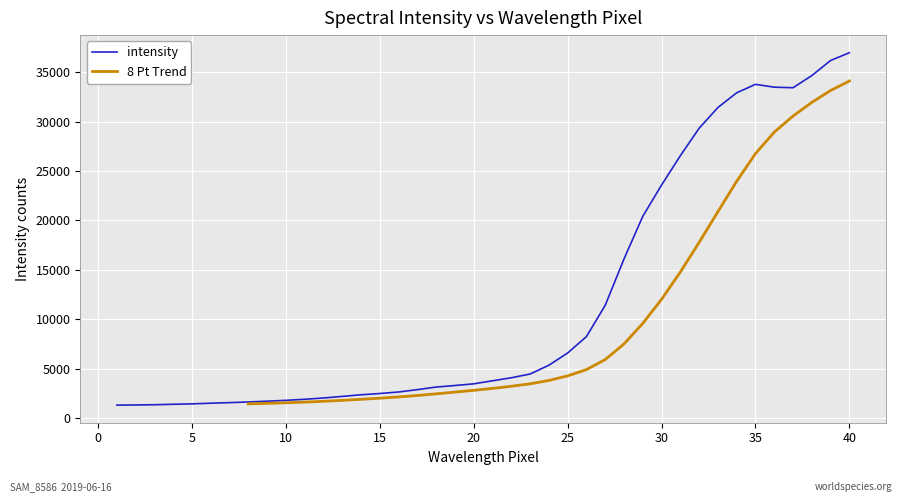

Where is the data nearest to the value 19130?

29